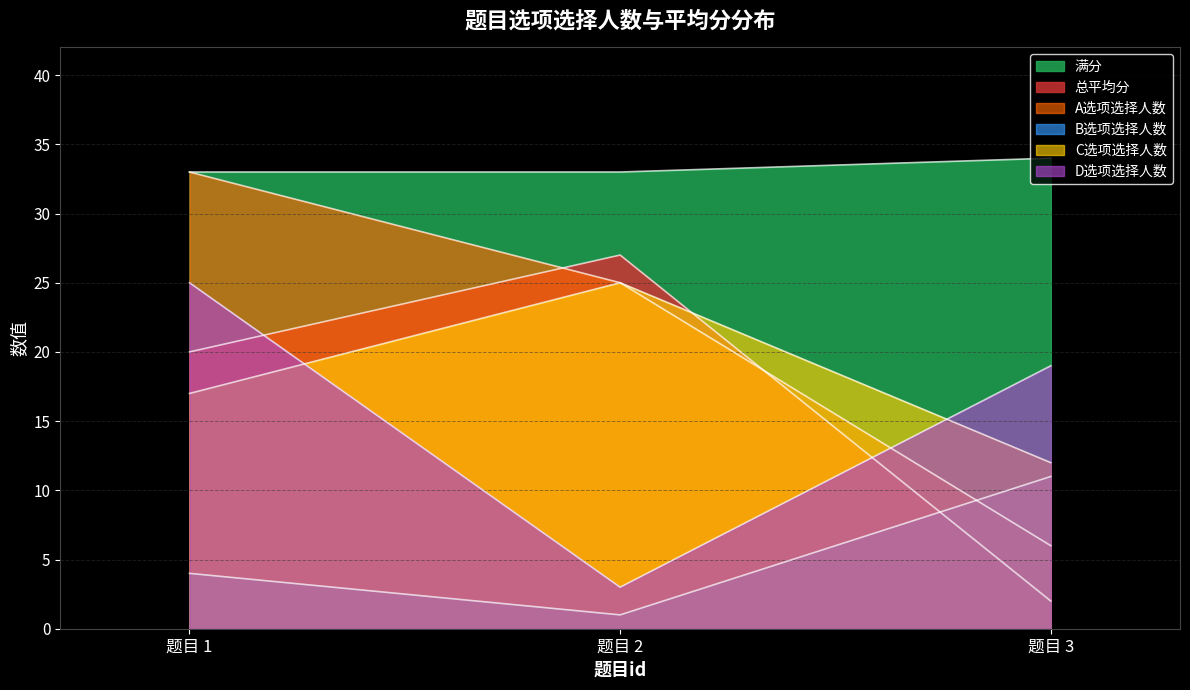

At which label does 总平均分 first exceed 20?

题目 2